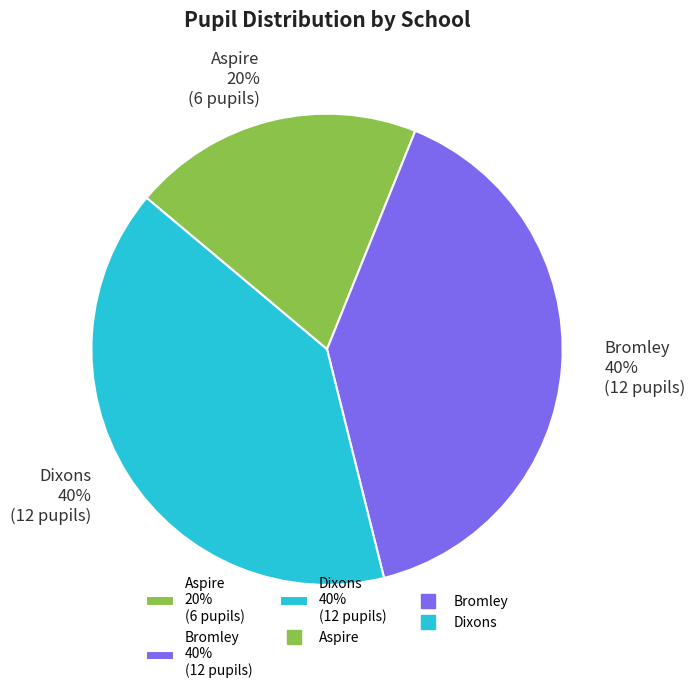

The Aspire slice represents 9% of the pie. True or false?

False